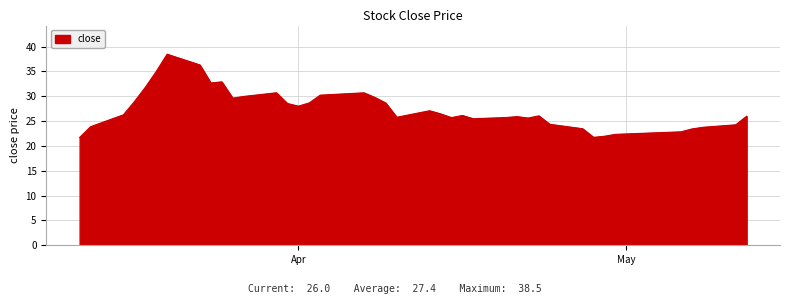

What is the difference between the maximum and minimum values?

16.8